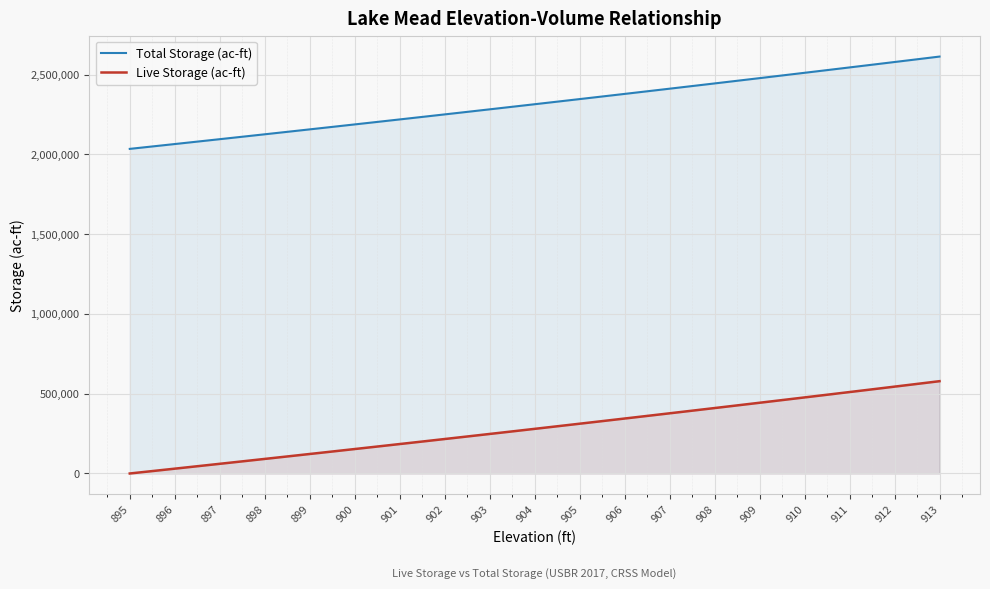

List the series in order of their peak value, lowest first.

Live Storage (ac-ft), Total Storage (ac-ft)